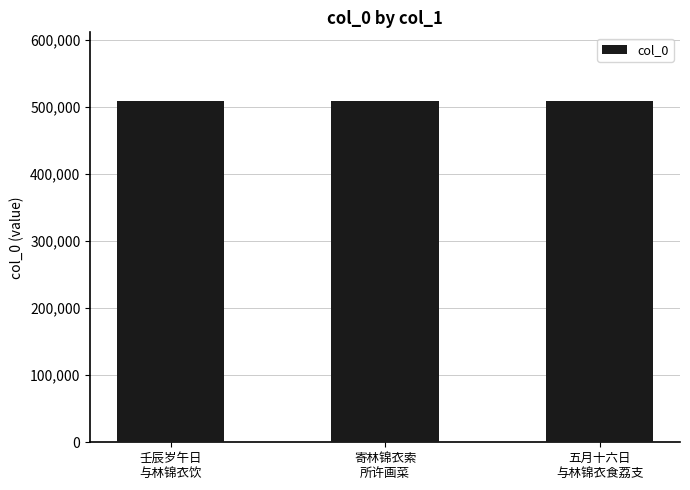

What is the average value?

509316